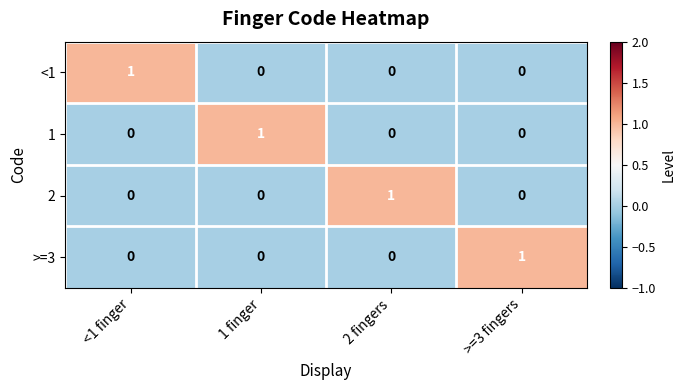

Reading right to left, transcribe all the data shown in this chart.

<1: 0	0	0	1
1: 0	0	1	0
2: 0	1	0	0
>=3: 1	0	0	0